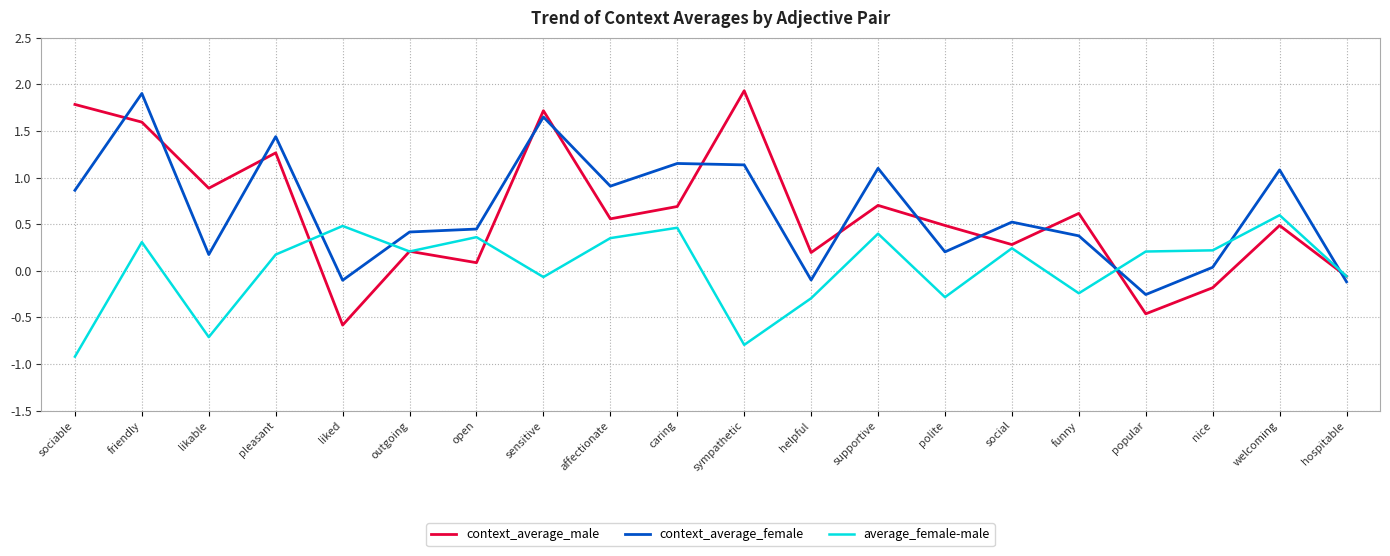

At pleasant, list the series in order from smallest to largest.

average_female-male, context_average_male, context_average_female